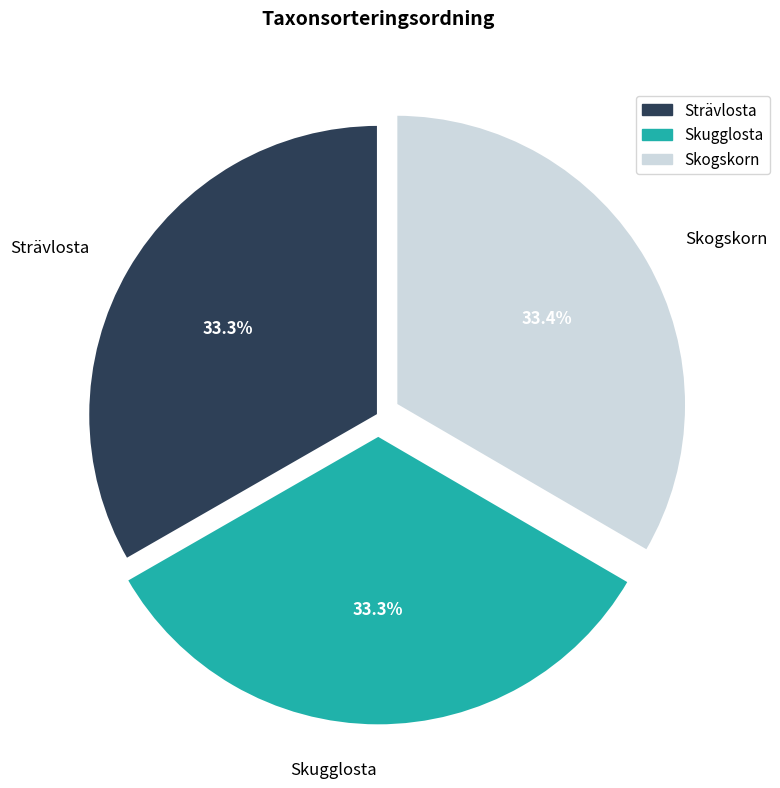

Approximately how many times larger is the value at Strävlosta compared to Skogskorn?

1.0